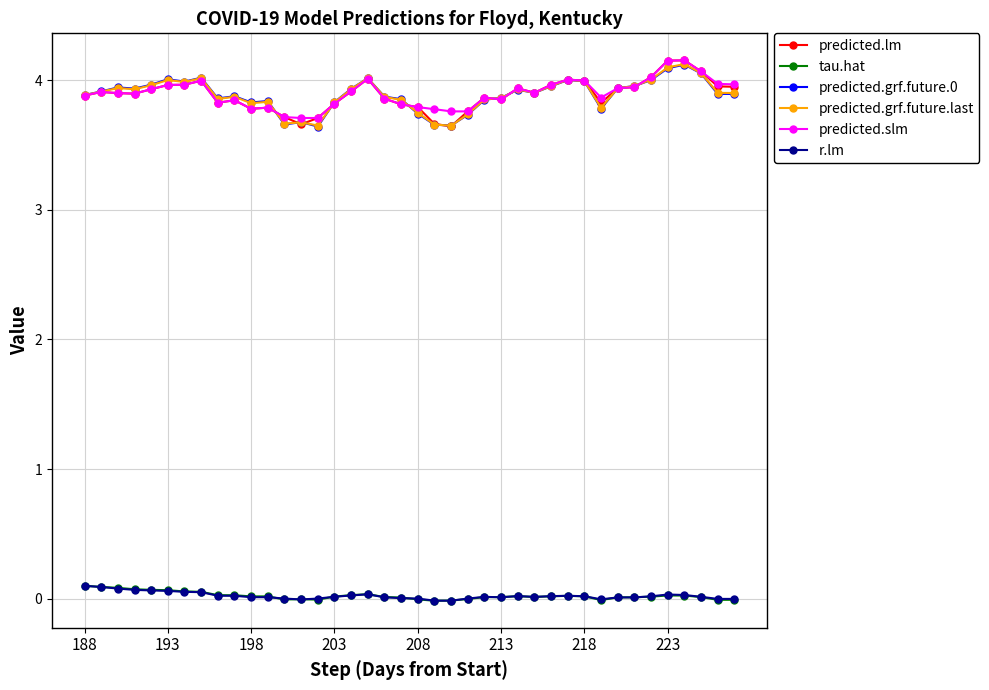

In predicted.grf.future.last, how many points are lower than both neighbors (excluding endpoints)?

9